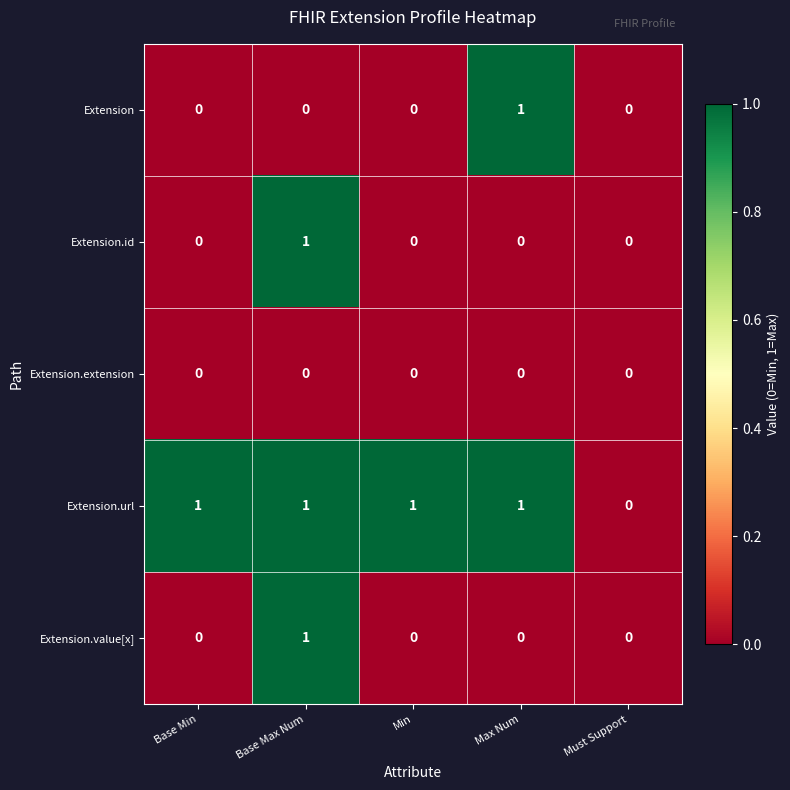

At which label does Extension reach its peak?

Max Num